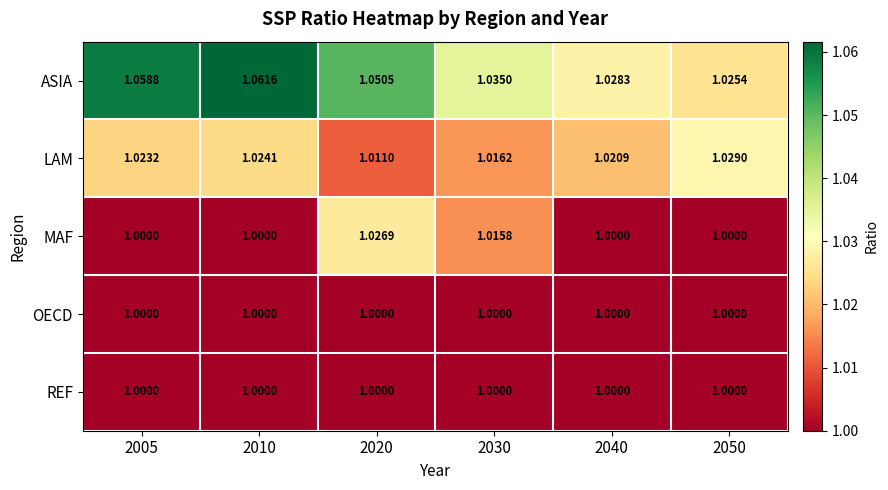

Which series has the largest range (max minus min)?

ASIA